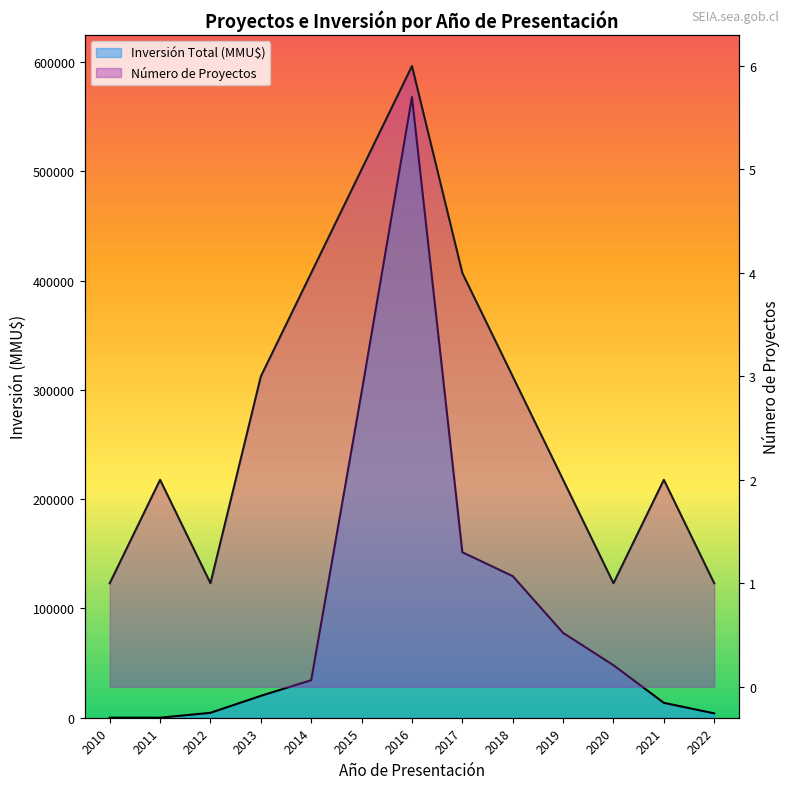

At which category does the chart reach its peak across all series?

2016